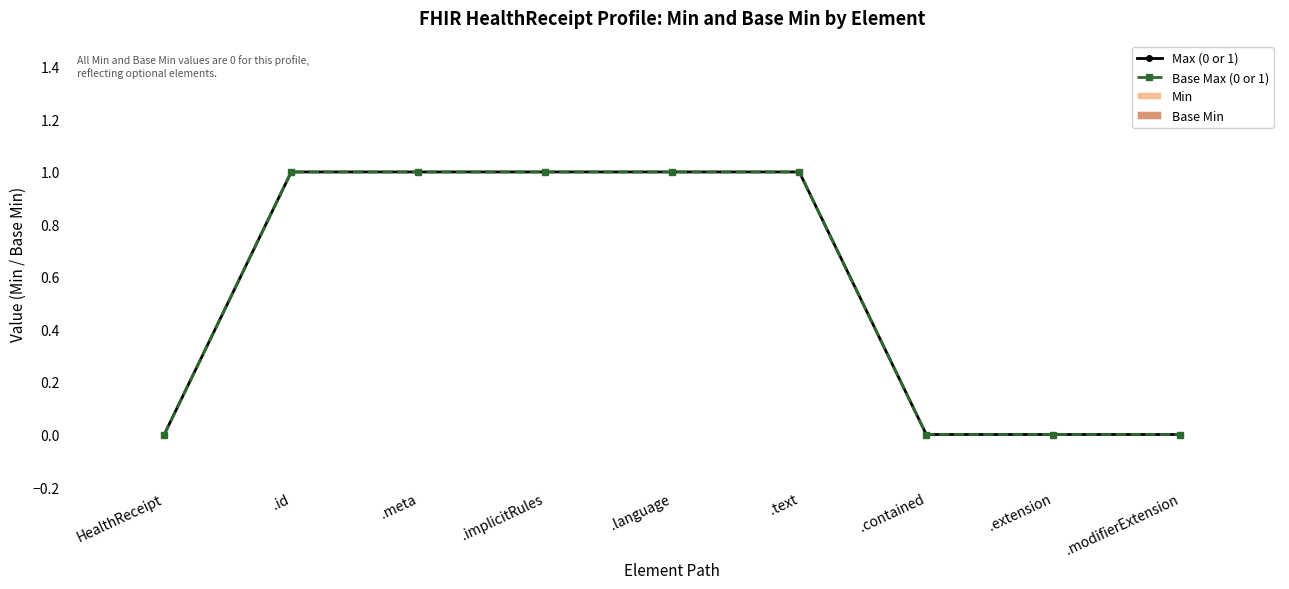

Is this an area chart (filled region under the line)?

No